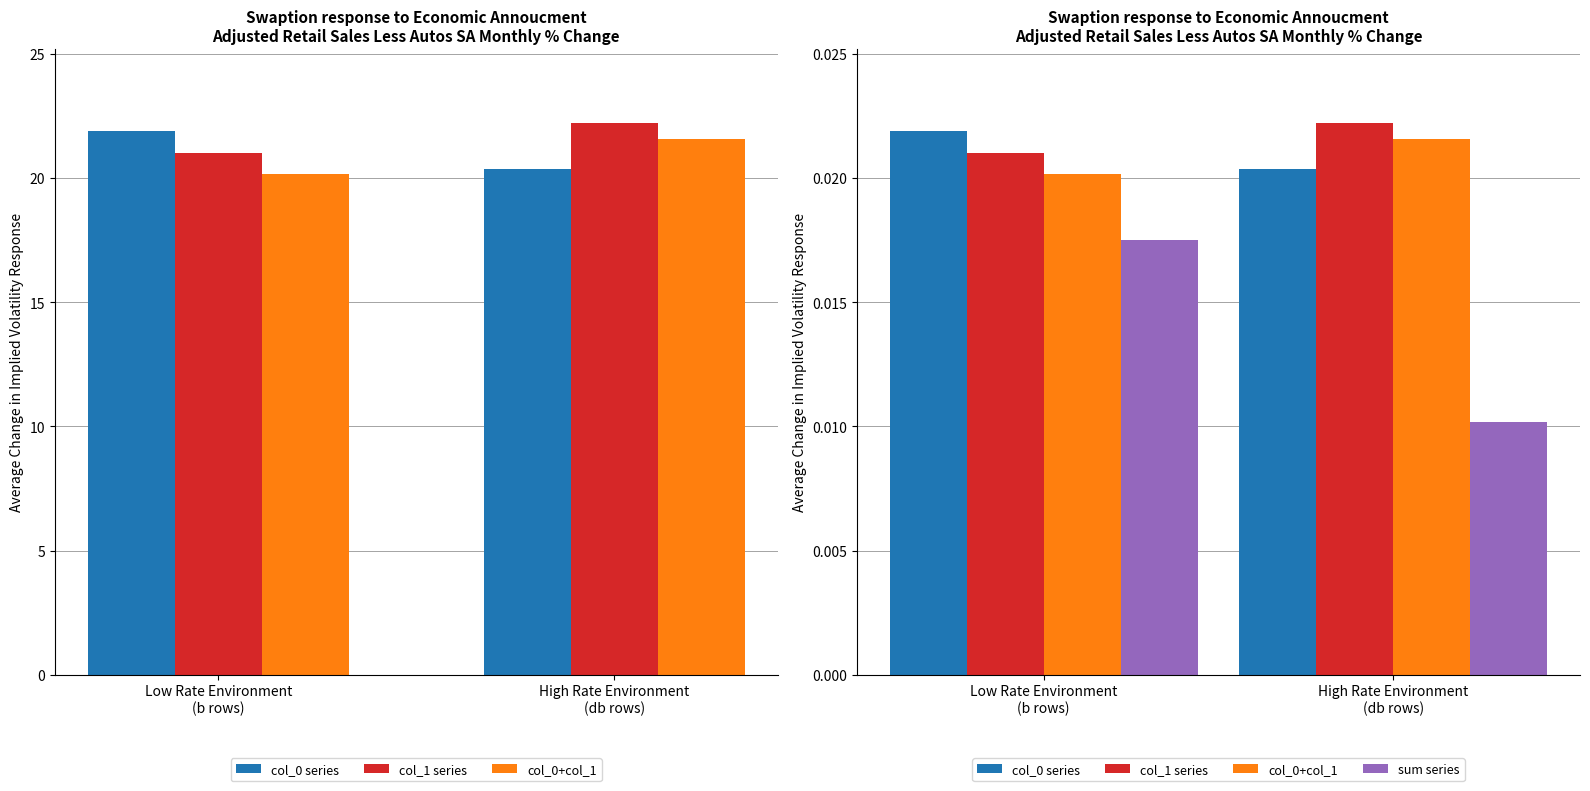

What is the label of the 1st bar from the right?

High Rate Environment
(db rows)